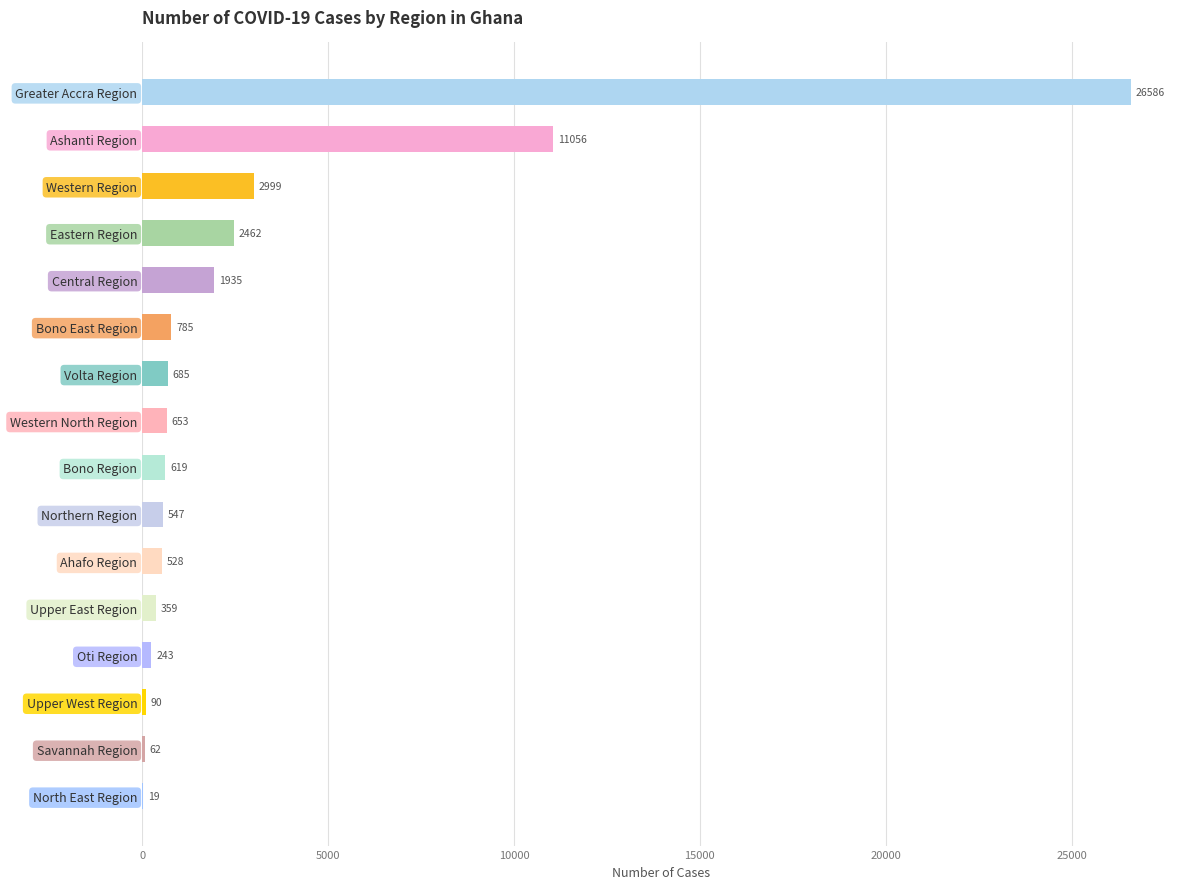

Is it true that the value at Northern Region is 547?

True